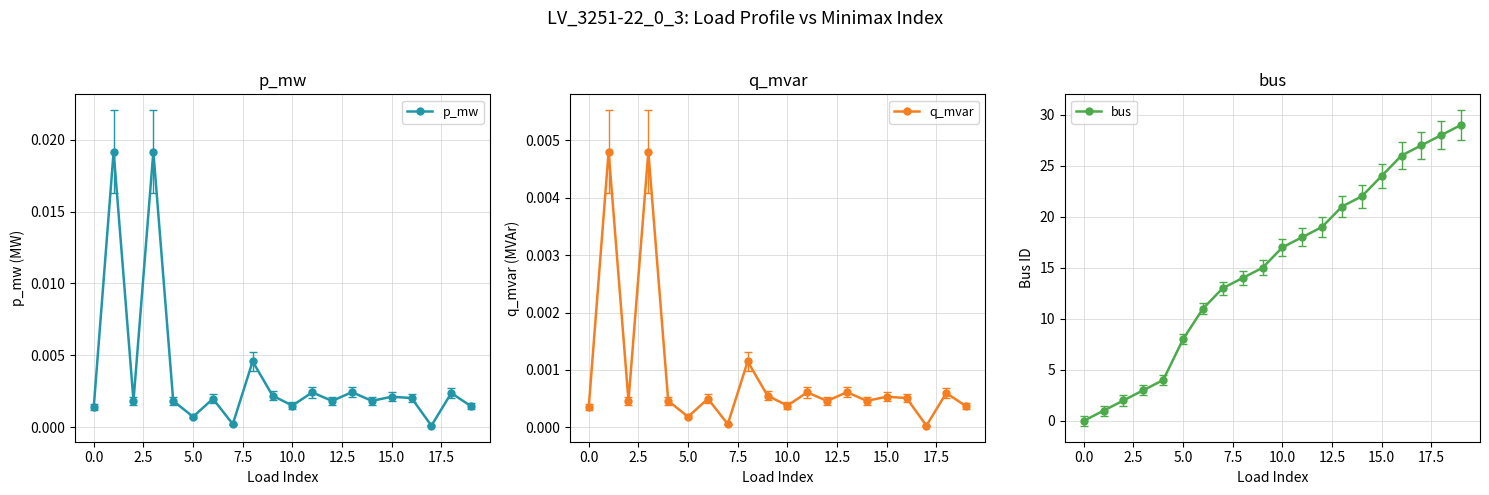

In p_mw, how many points are higher than both neighbors (excluding endpoints)?

8